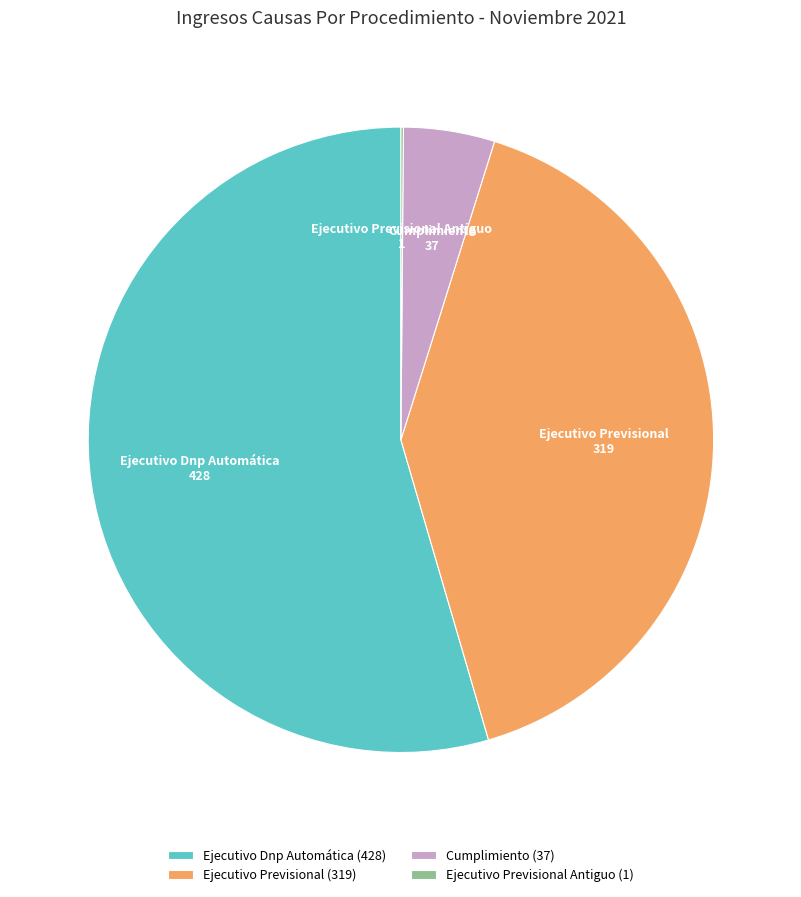

Combined, do Ejecutivo Previsional and Cumplimiento account for over 50%?

No